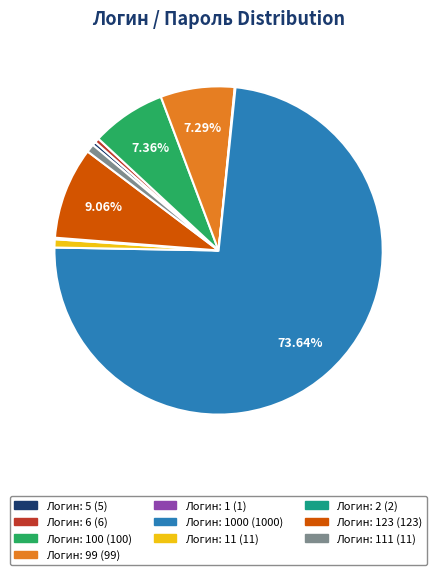

Is there any slice that represents more than half of the pie?

Yes